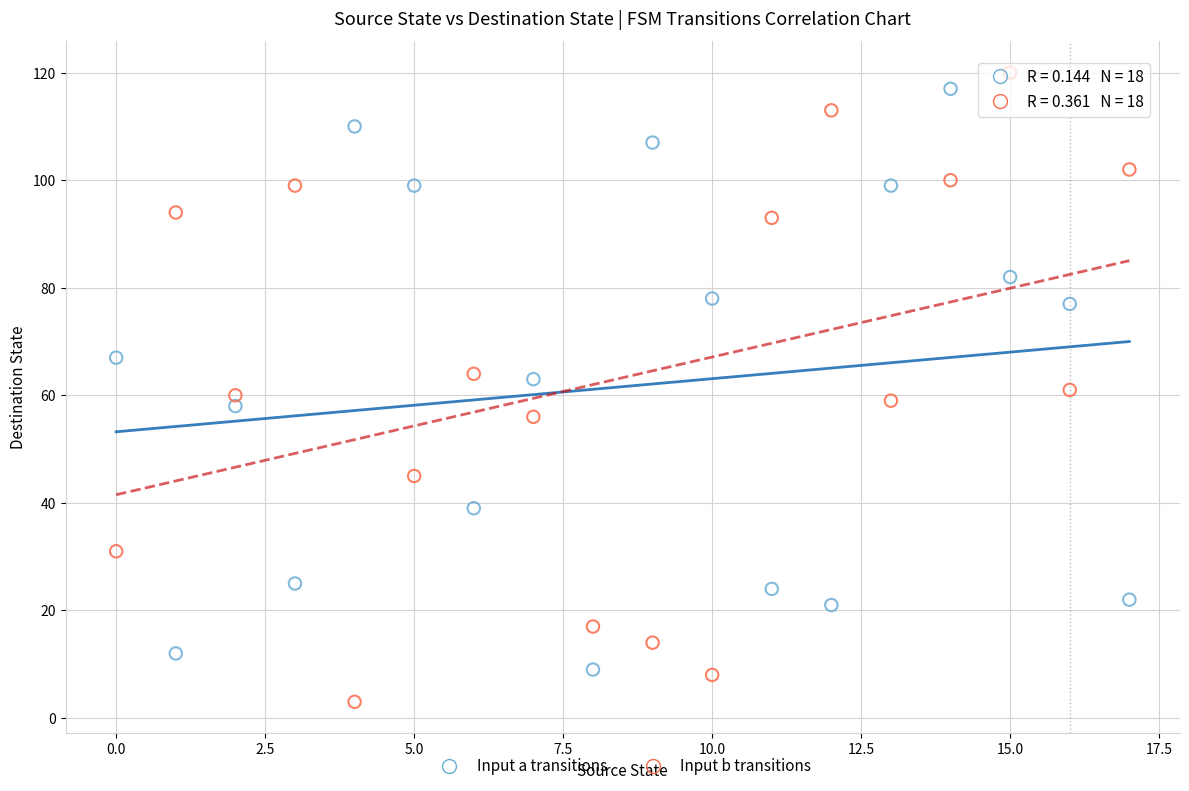

Which series has the widest spread of Y values?

Input b transitions